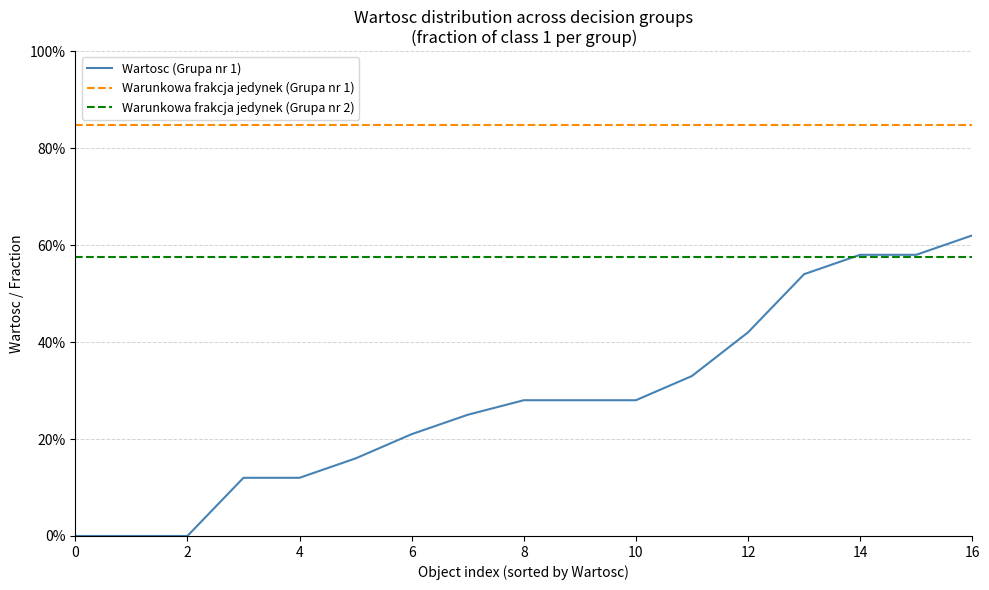

What is the maximum value shown in the chart?

0.8